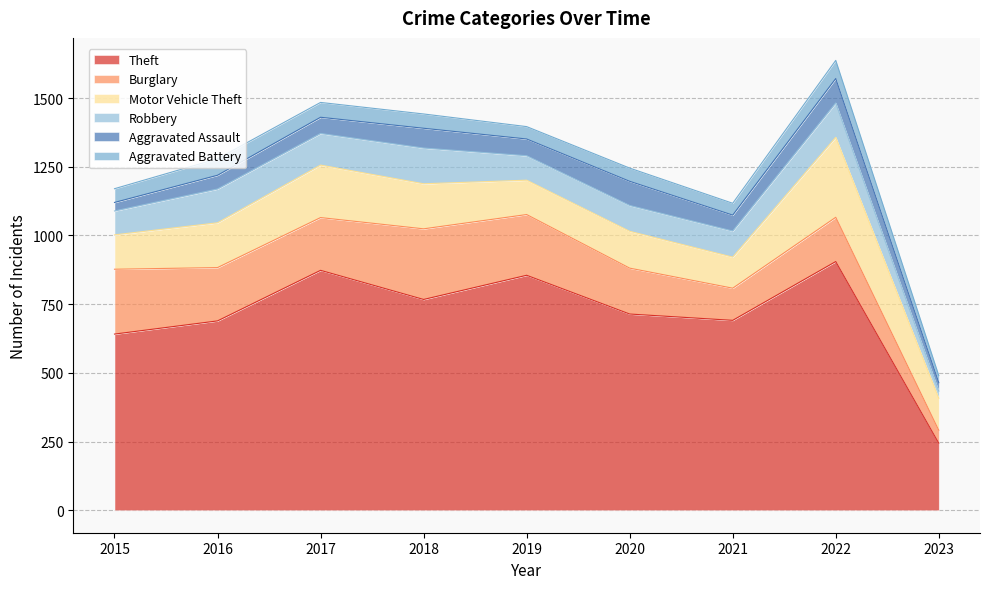

Reading right to left, transcribe all the data shown in this chart.

Theft: 2023=244	2022=905	2021=691	2020=714	2019=855	2018=767	2017=873	2016=689	2015=641
Burglary: 2023=47	2022=161	2021=117	2020=167	2019=221	2018=257	2017=192	2016=194	2015=236
Motor Vehicle Theft: 2023=116	2022=291	2021=113	2020=134	2019=125	2018=164	2017=191	2016=163	2015=125
Robbery: 2023=26	2022=125	2021=95	2020=94	2019=89	2018=130	2017=115	2016=123	2015=87
Aggravated Assault: 2023=31	2022=89	2021=58	2020=88	2019=61	2018=72	2017=59	2016=50	2015=31
Aggravated Battery: 2023=26	2022=66	2021=43	2020=48	2019=45	2018=52	2017=54	2016=60	2015=50